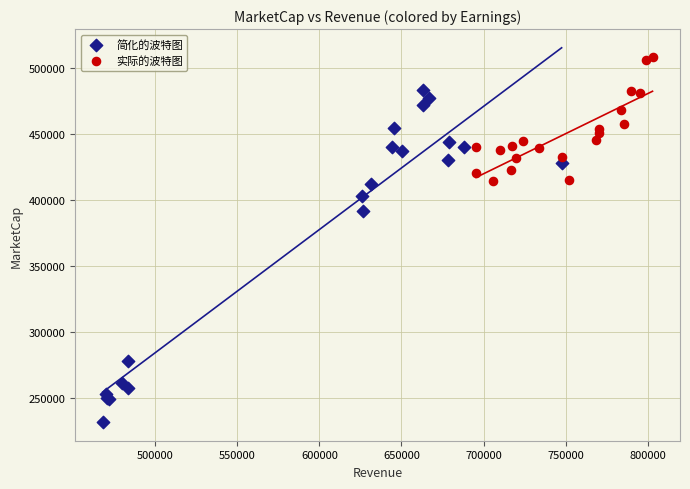

Which series contains the highest Y value?

实际的波特图